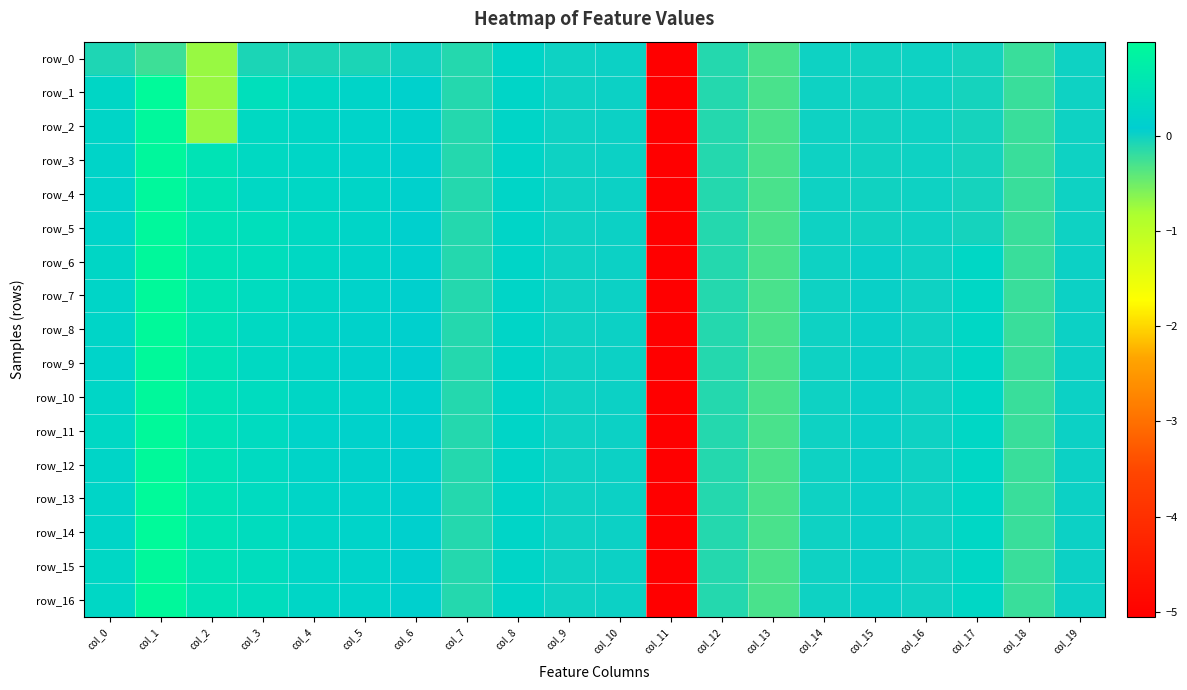

At which category does the chart reach its minimum across all series?

col_11